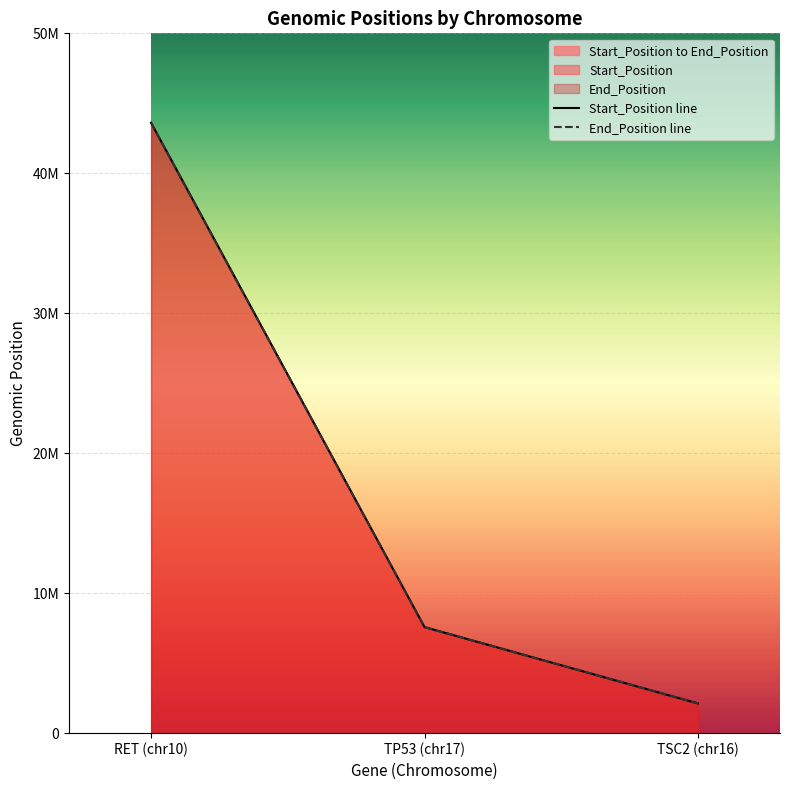

Is it true that Start_Position line equals 58178071 at RET (chr10)?

False